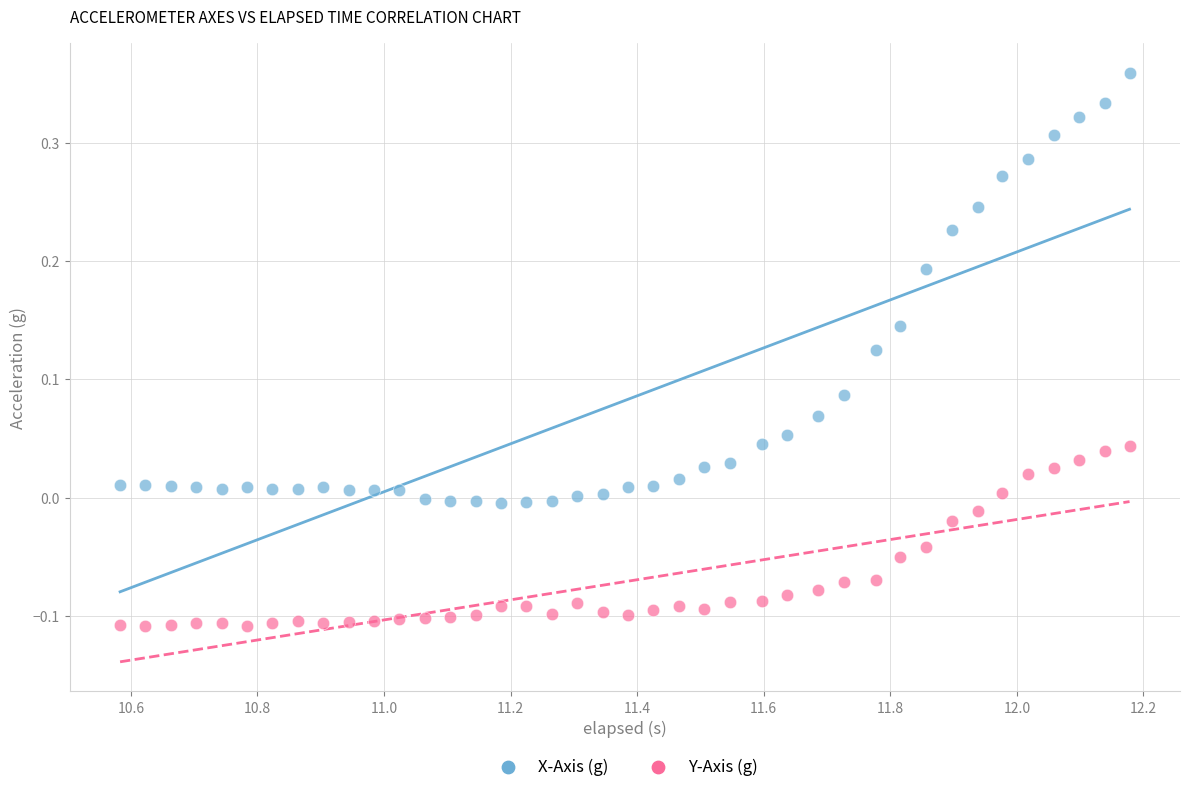

Which series reaches the minimum Y coordinate?

Y-Axis (g)